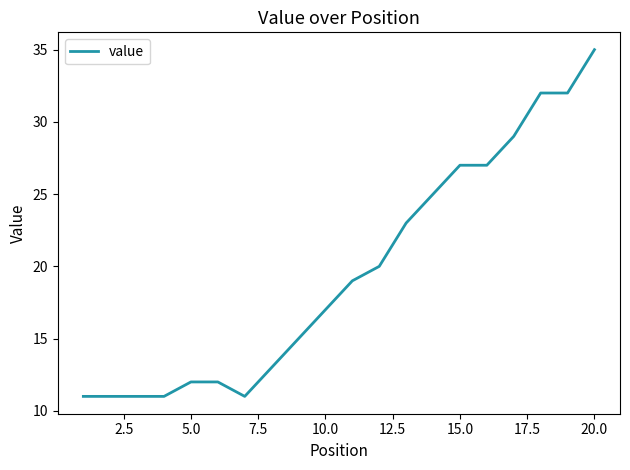

What is the smallest value displayed?

11